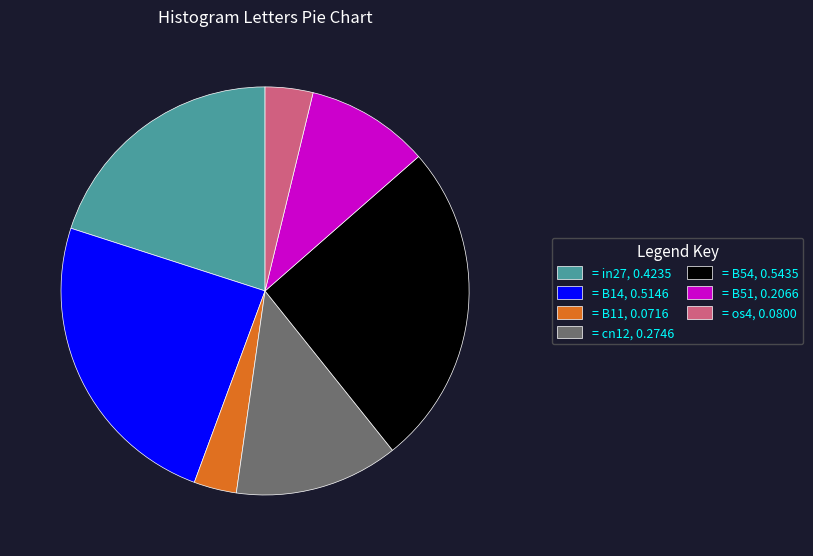

Does any single category account for the majority?

No